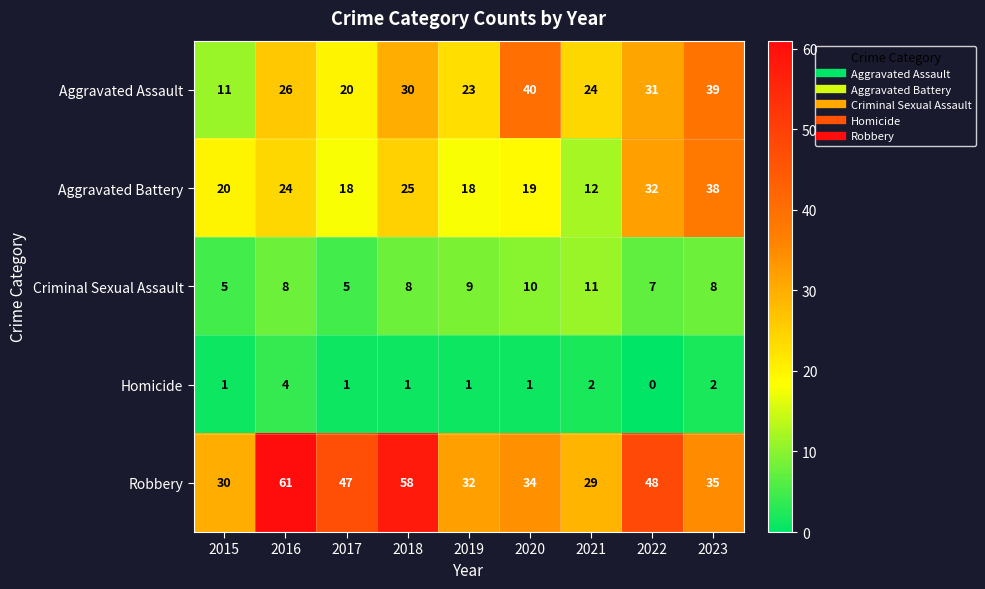

What is the difference between the highest and lowest values at 2018?

57